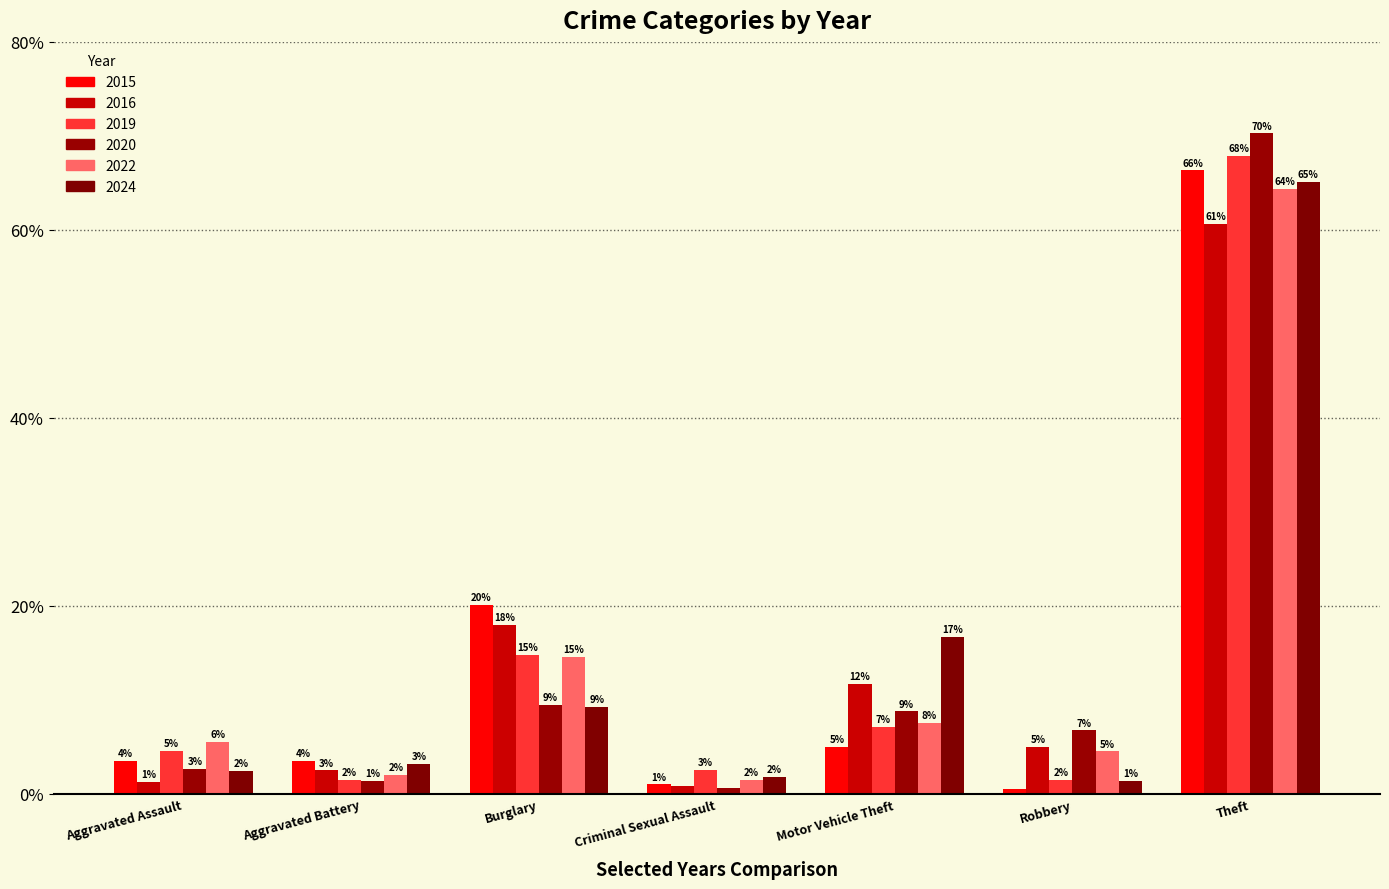

How many data points in 2019 are above 4?

4